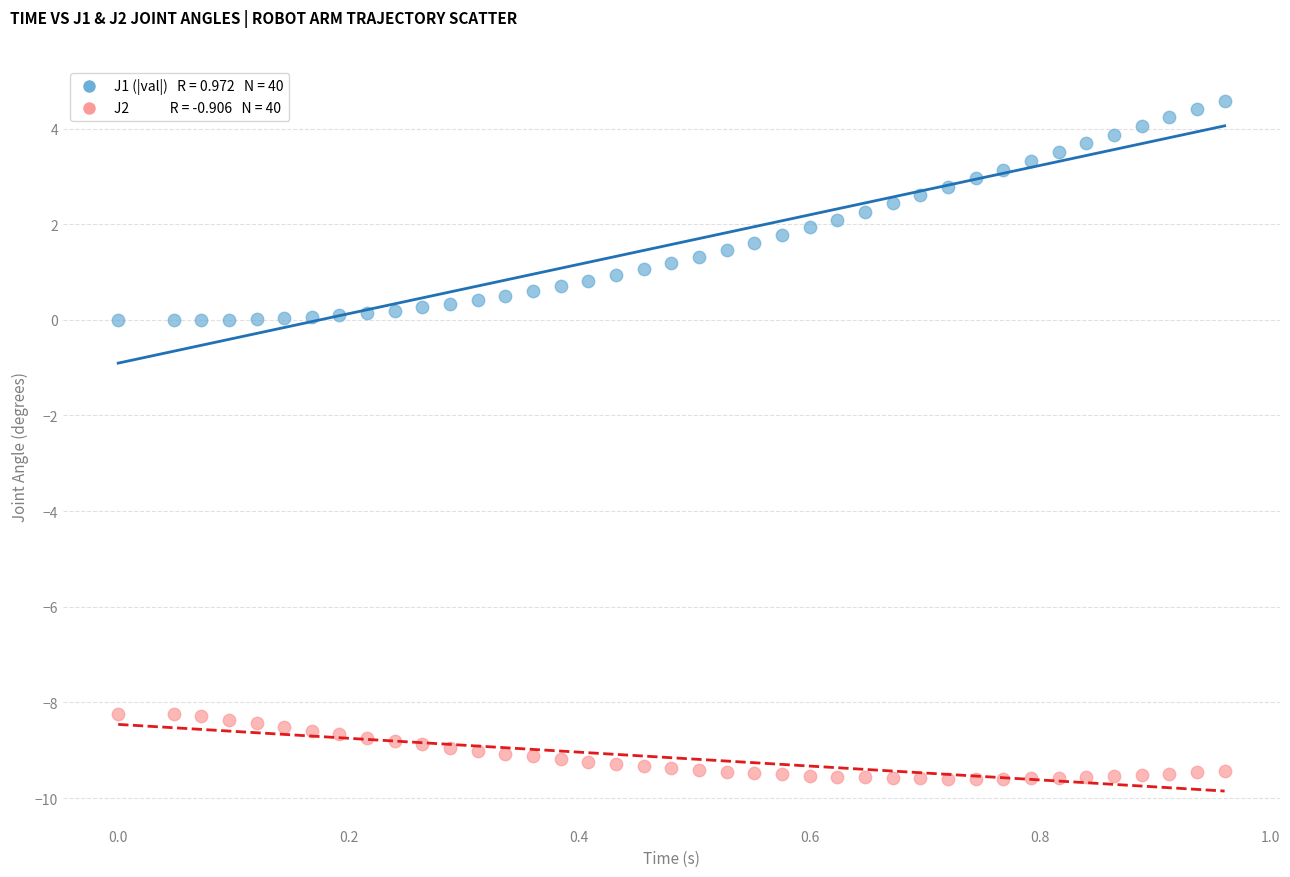

Across all data points, what is the range of X values (max minus min)?

1.0